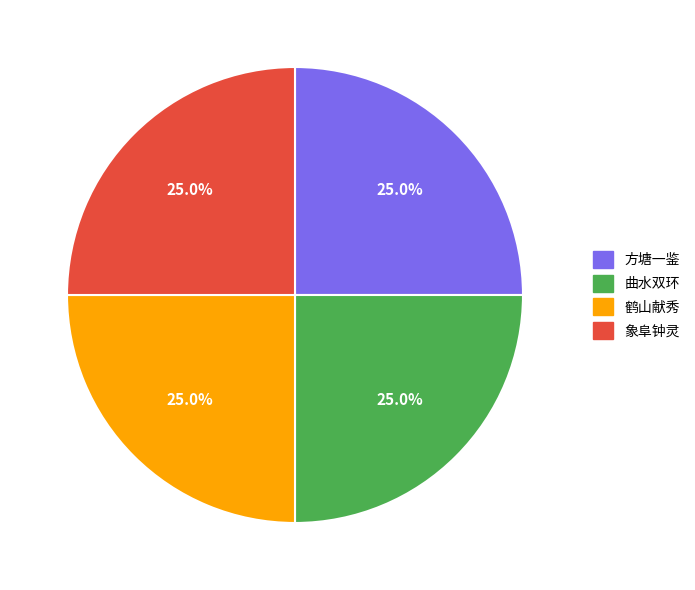

Does any single category account for the majority?

No